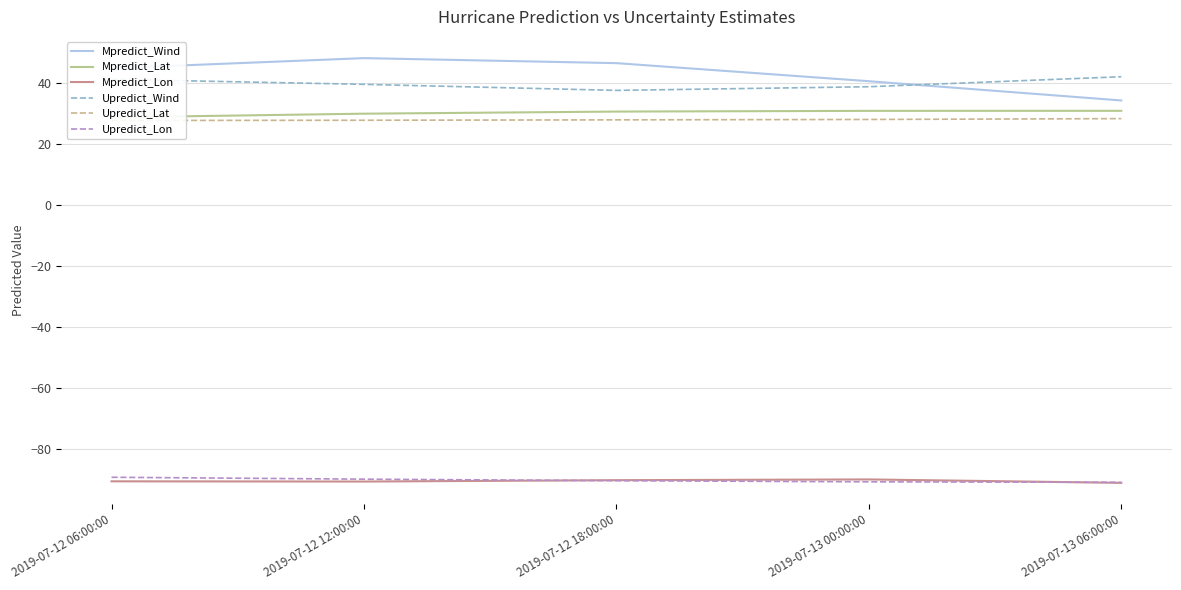

Between 2019-07-12 18:00:00 and 2019-07-13 00:00:00, which series saw the biggest shift?

Mpredict_Wind